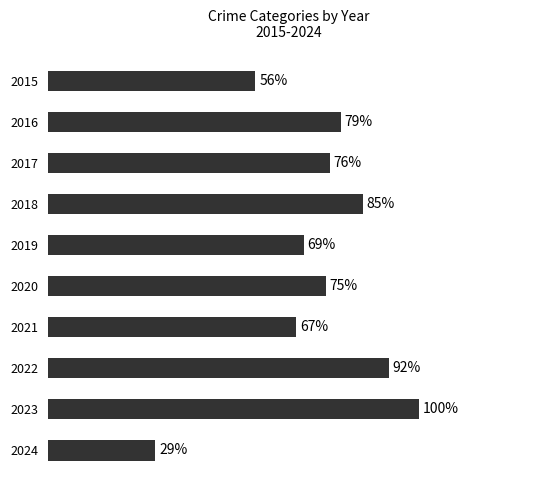

List the labels in order of value, smallest first.

2024, 2015, 2021, 2019, 2020, 2017, 2016, 2018, 2022, 2023